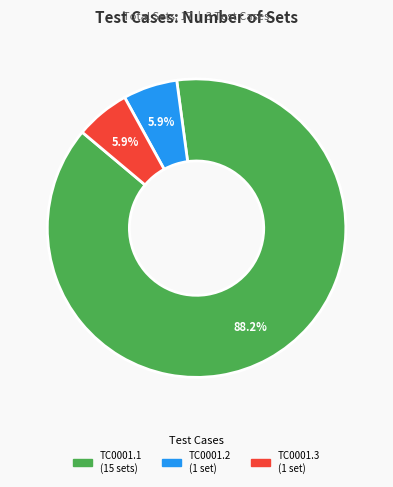

To the nearest percent, what is the difference between the largest and smallest slice percentages?

82%